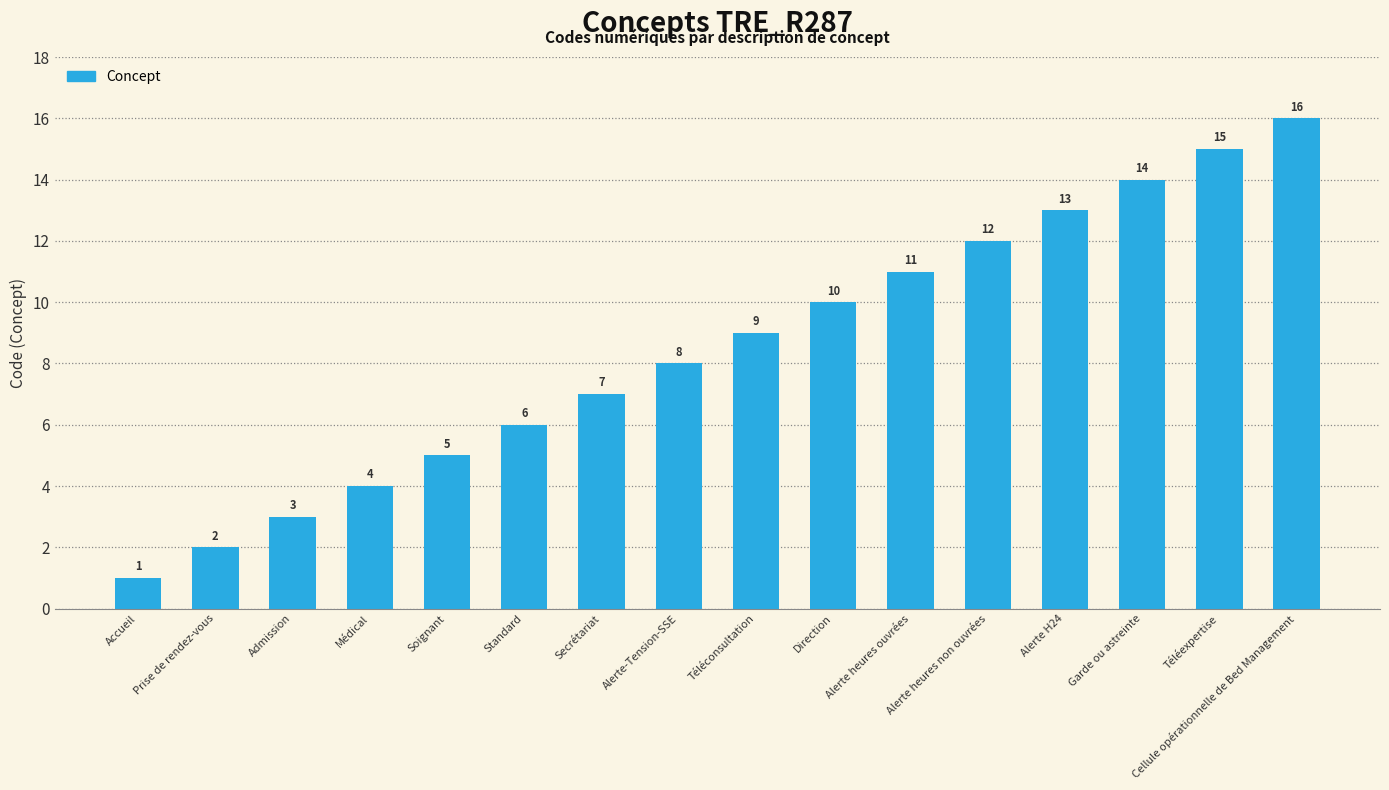

At which category does the chart reach its peak across all series?

Cellule opérationnelle de Bed Management